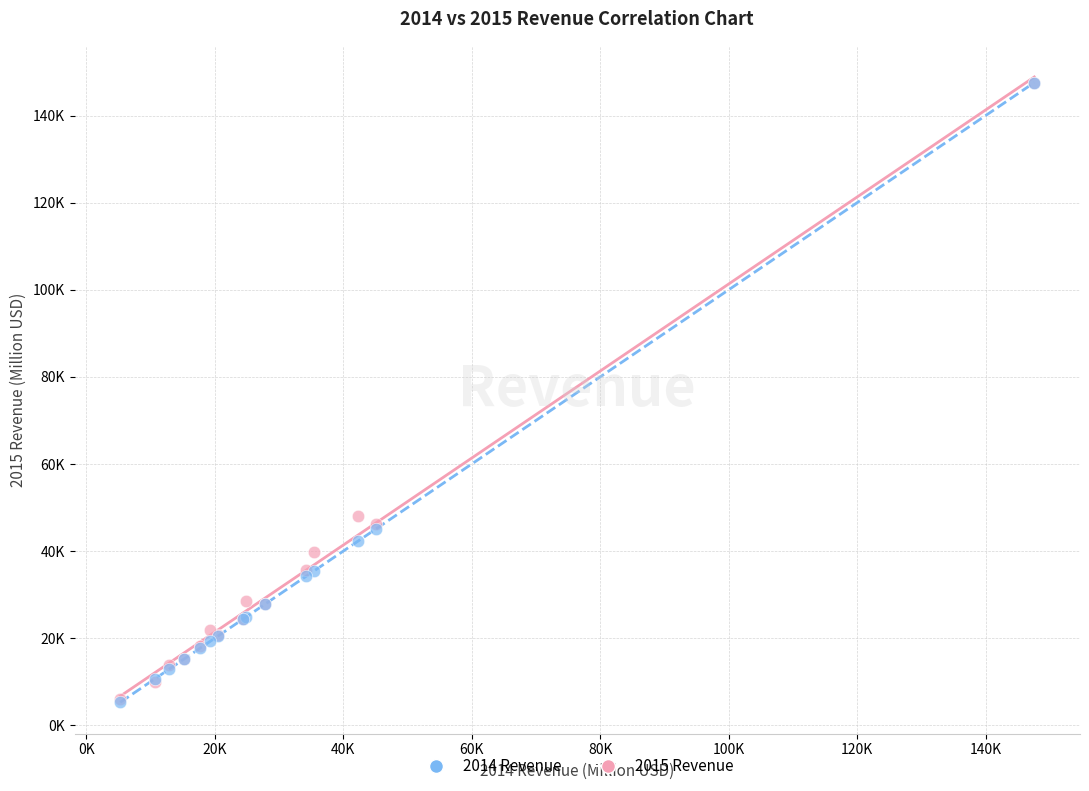

What are all the series names shown in the legend?

2014 Revenue, 2015 Revenue